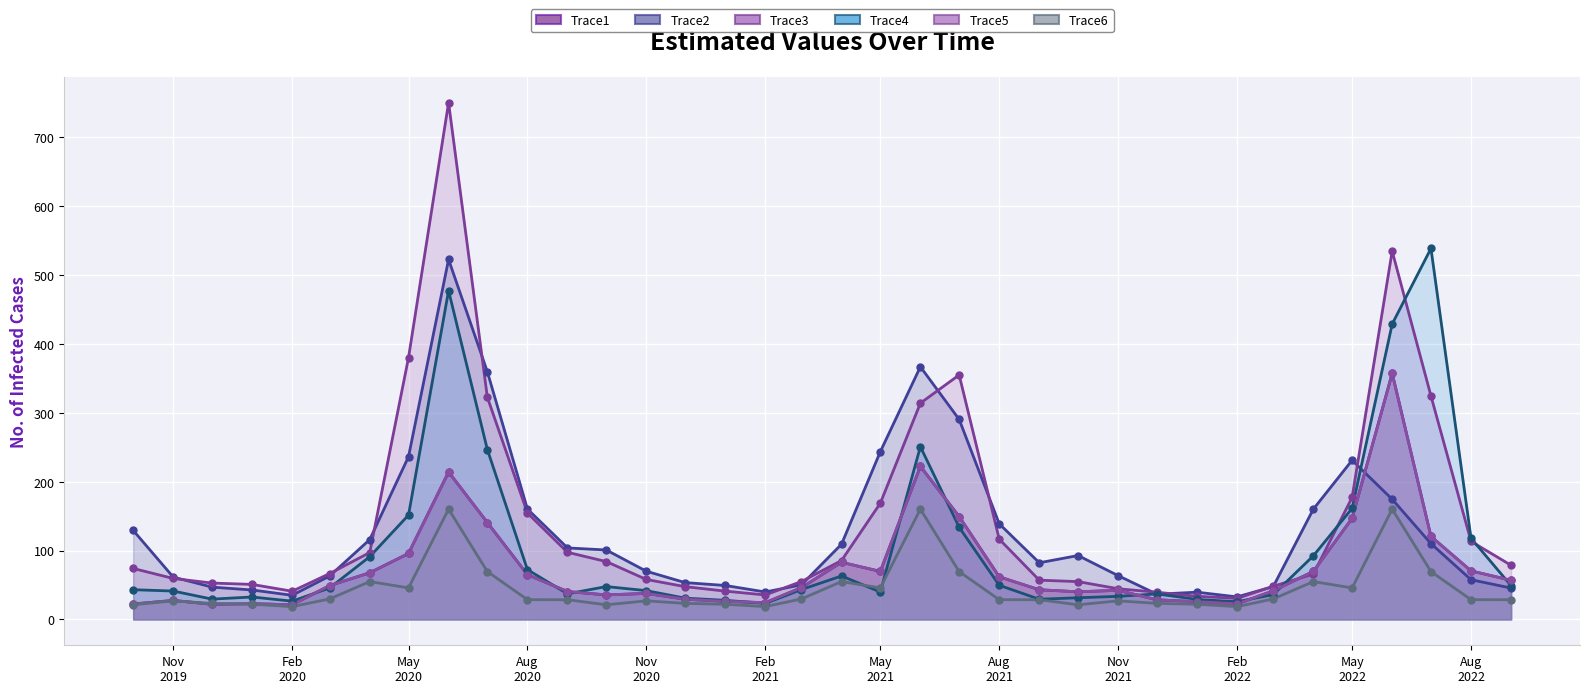

Which series has the largest Y range (max minus min)?

Trace3